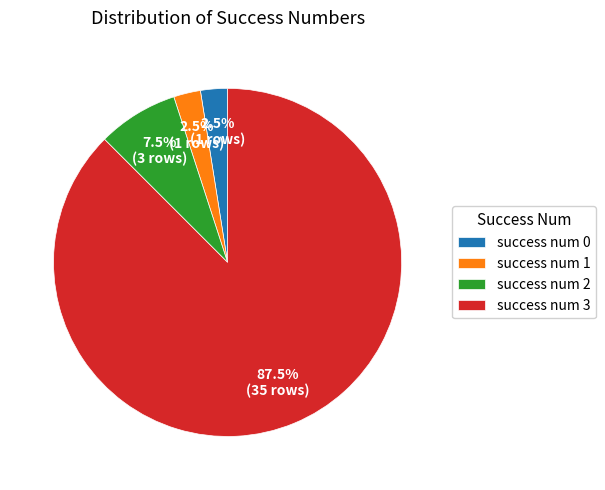

Count the number of slices in the pie.

4